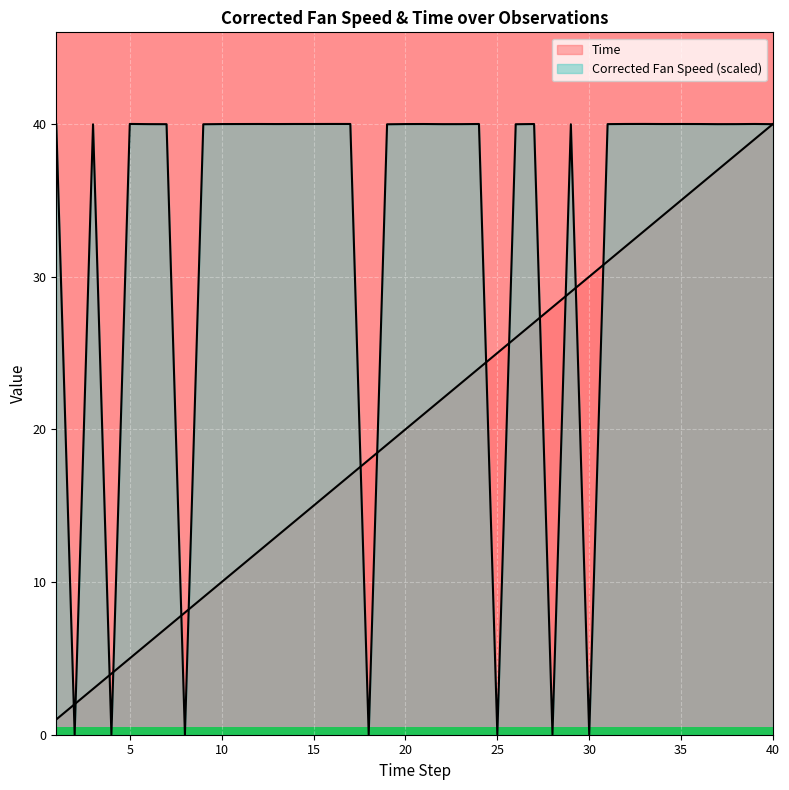

What are all the series names shown in the legend?

Time, Corrected Fan Speed